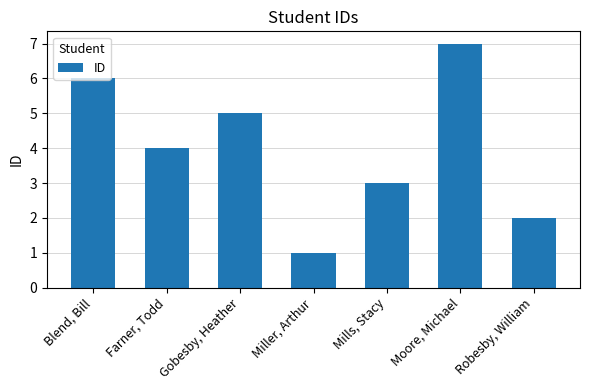

Reading left to right, extract all data points from this chart.

6	4	5	1	3	7	2